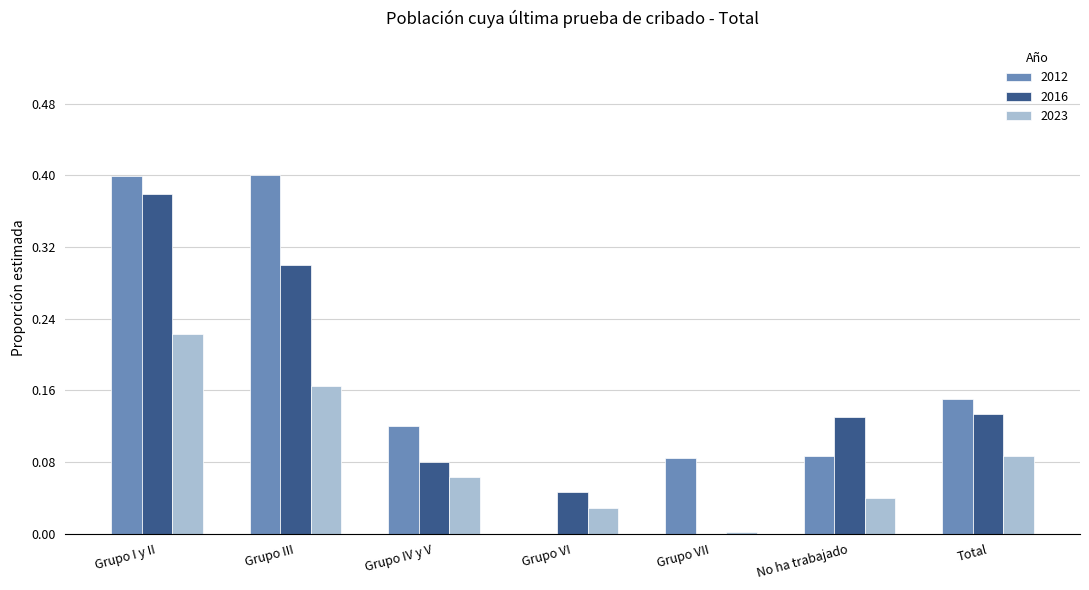

What is the sum of the 2023 values at No ha trabajado and Grupo I y II?

0.3